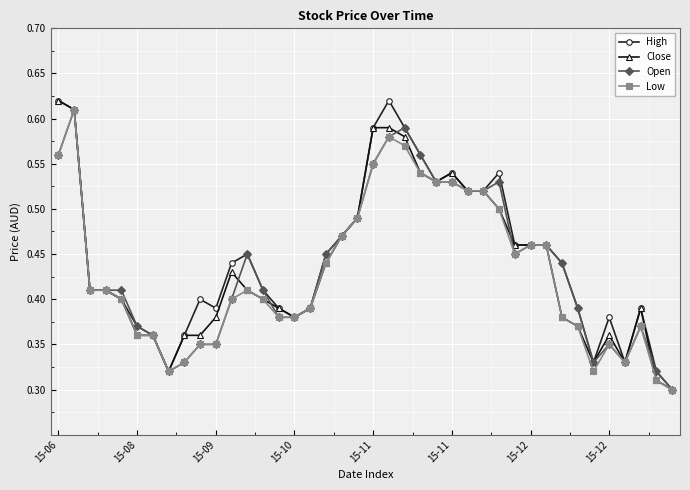

True or false: Low has more than 0 points higher than both neighbors.

True